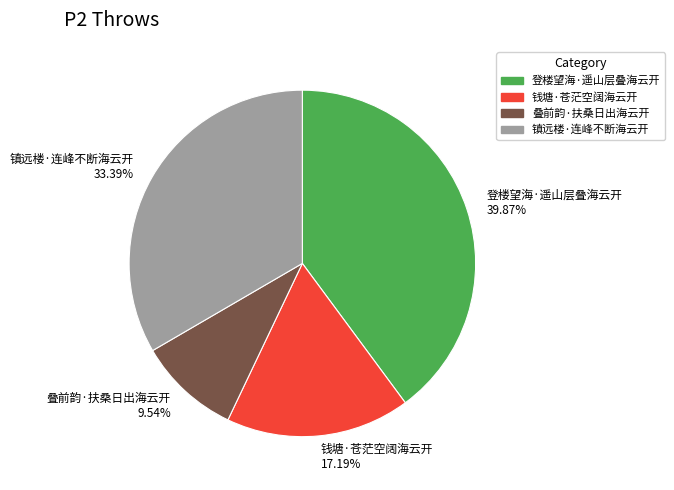

Which slice is the largest?

登楼望海·遥山层叠海云开